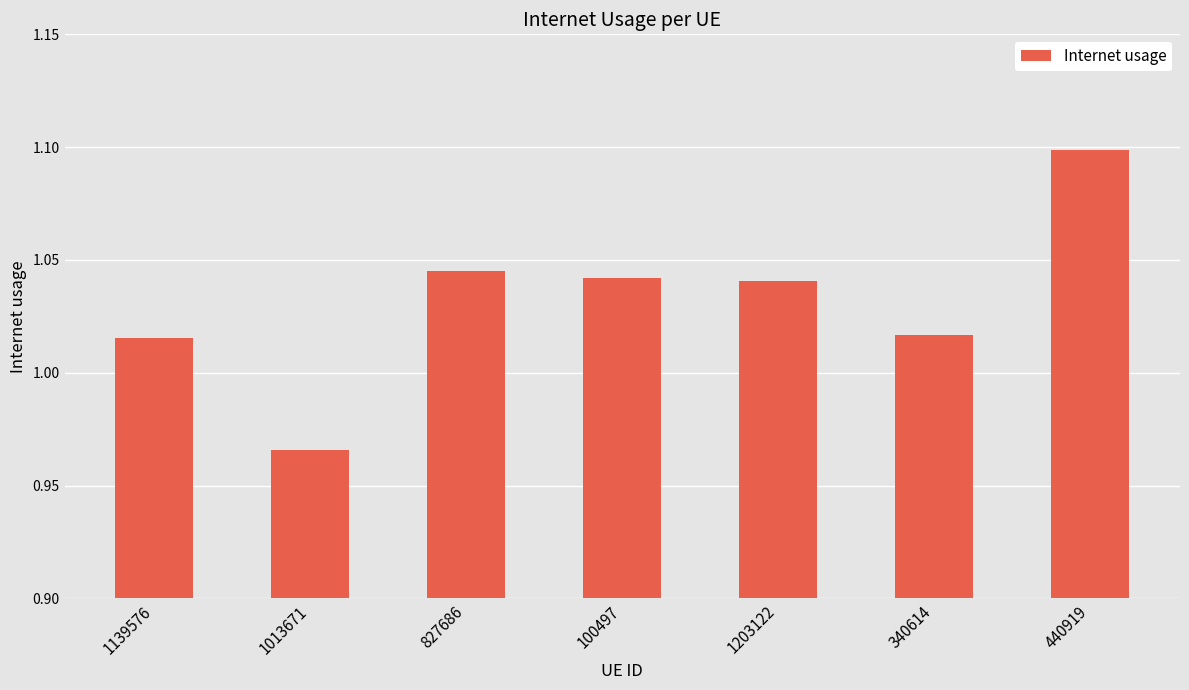

Which has a higher value, 100497 or 1013671?

100497